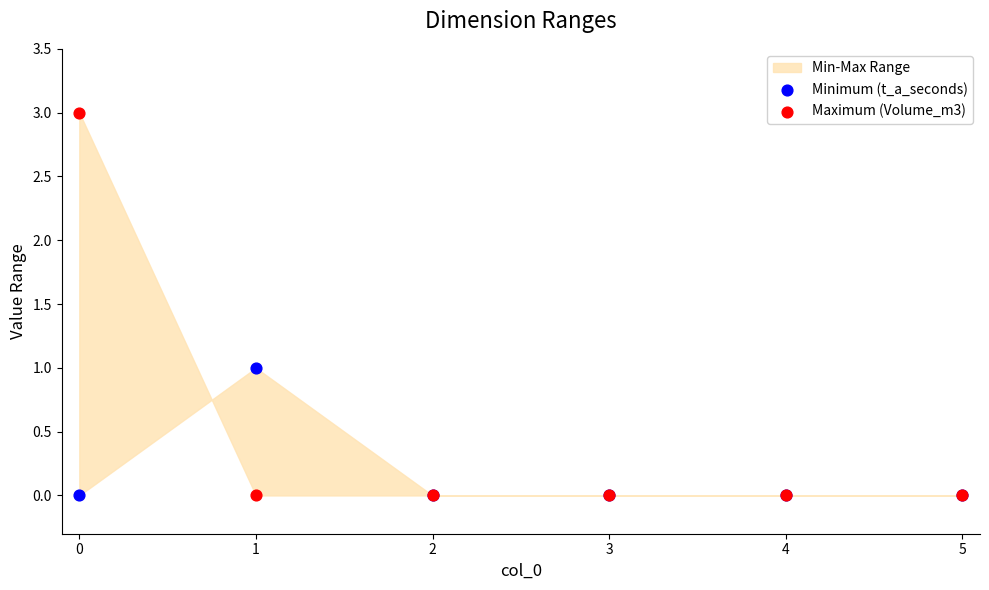

Which series contains the highest Y value?

Maximum (Volume_m3)